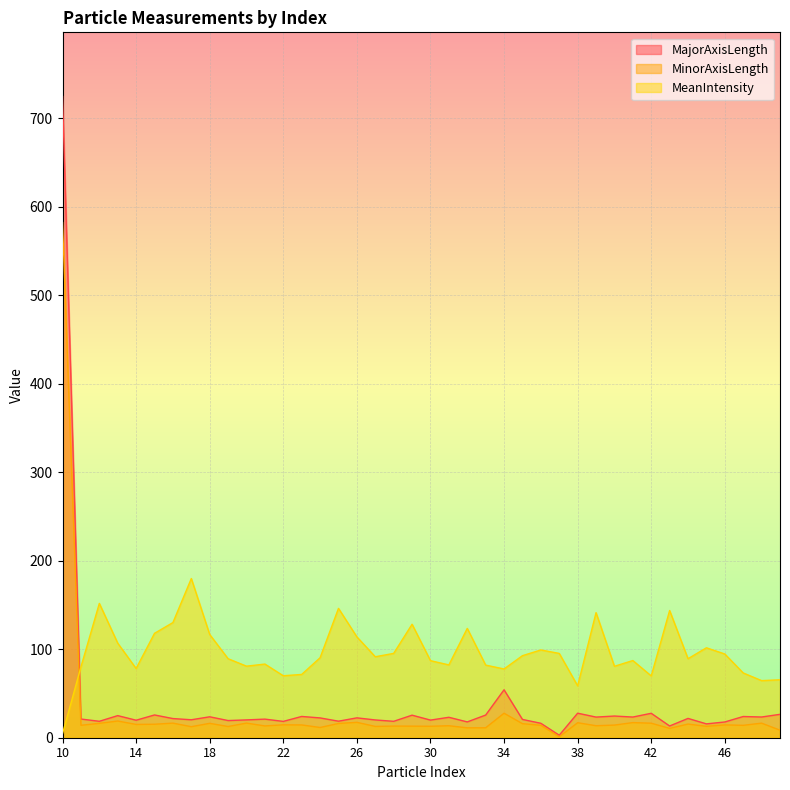

What is the spread (max minus min) of values at 35?

76.9